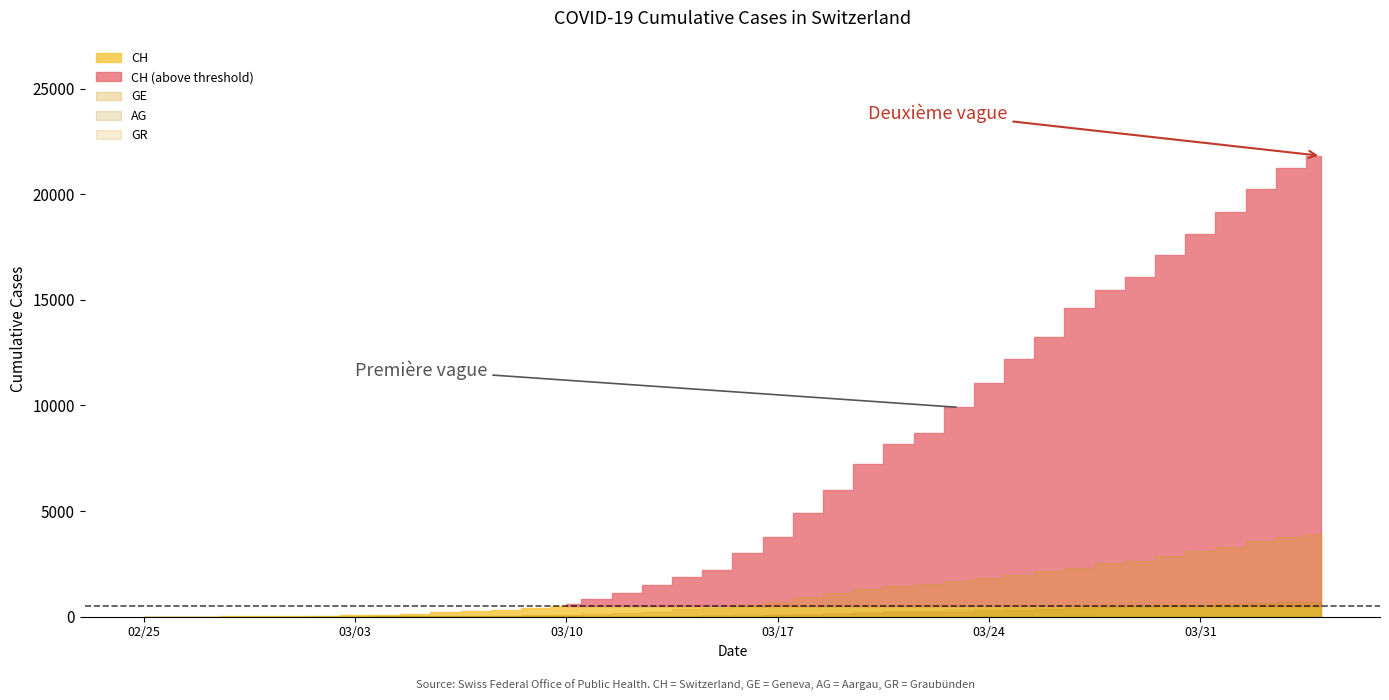

Which series changed the most between 1 and 23?

CH